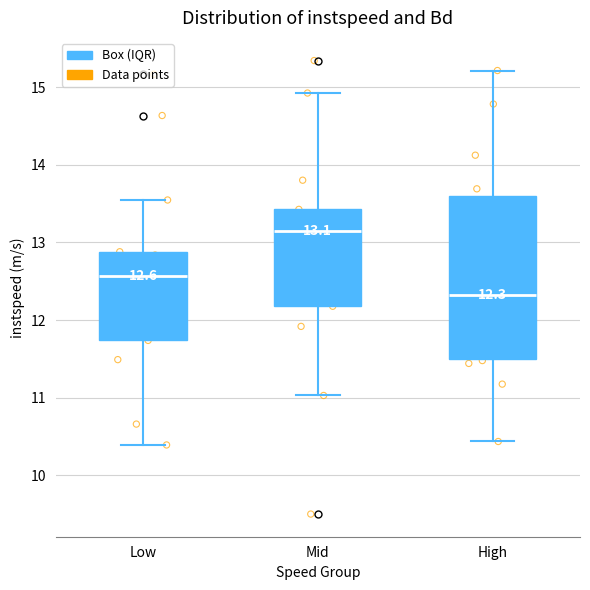

Which box's median line is the lowest?

High